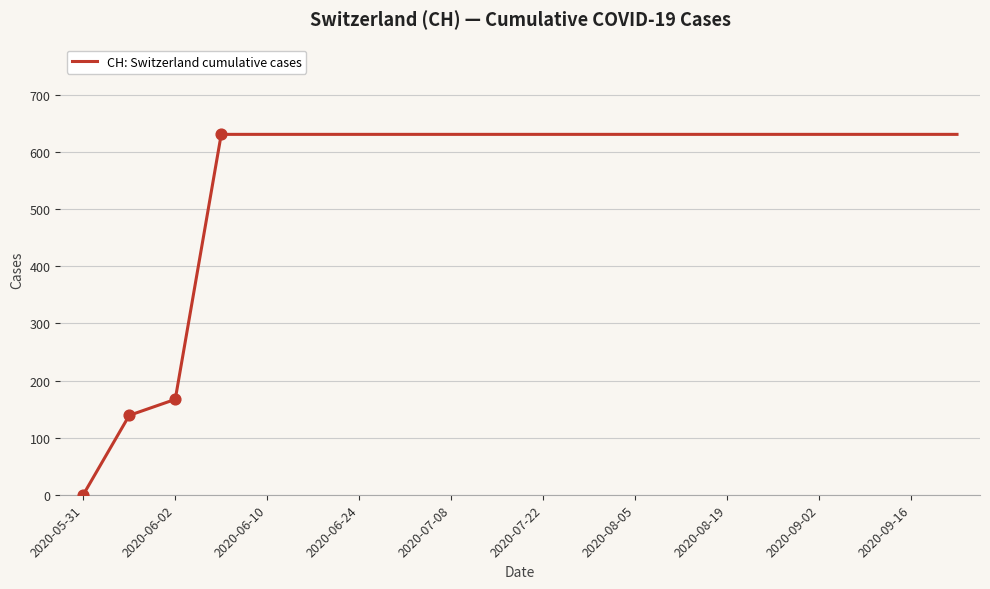

What is the greatest value displayed?

631